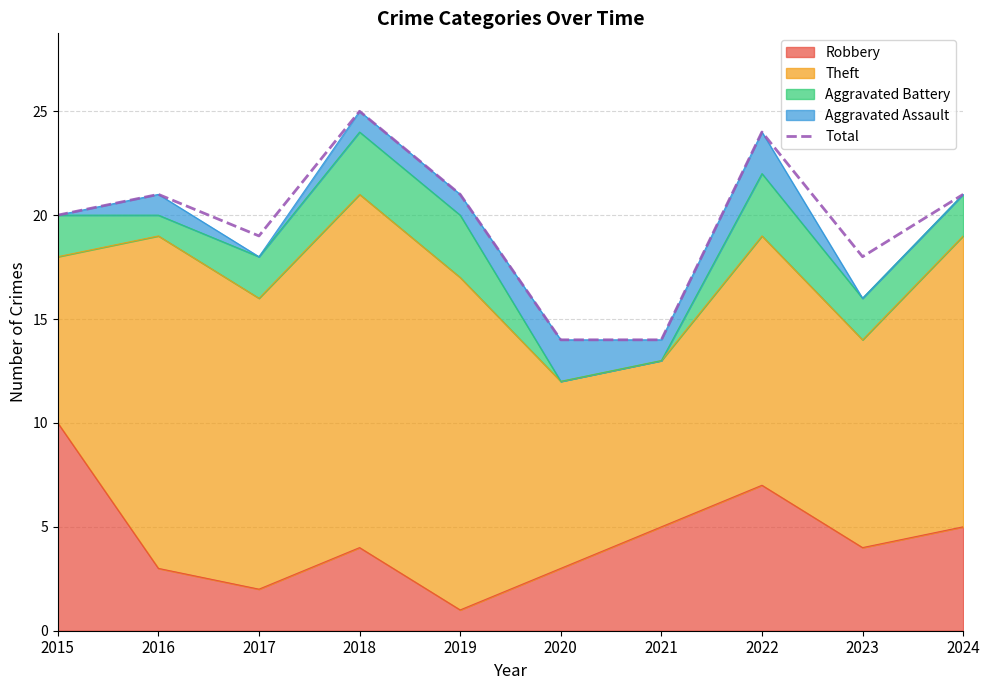

What is the value of the 3rd point from the left?

19